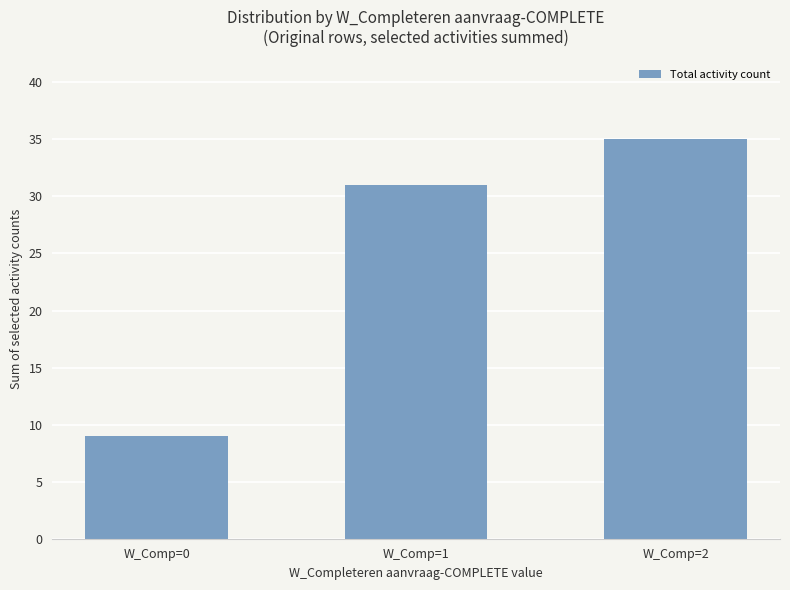

Does the chart contain any negative values?

No